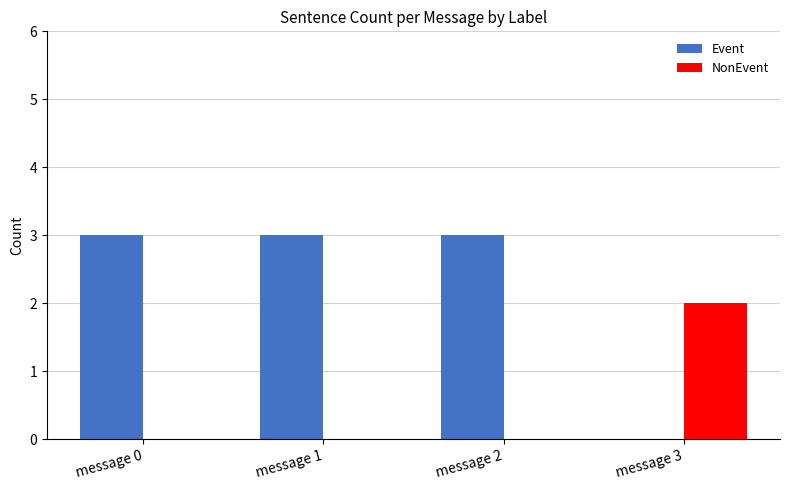

True or false: Event has a value of 4 at message 1.

False